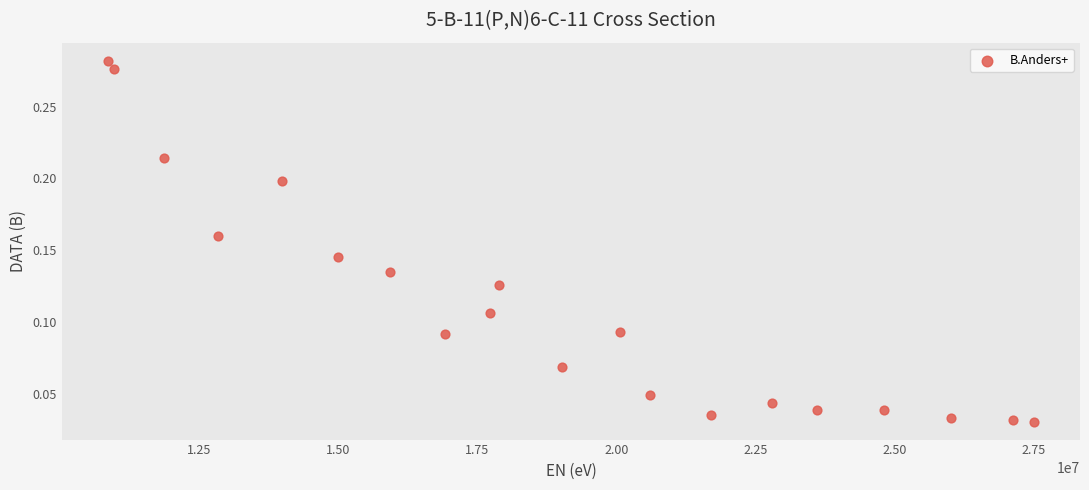

What is the range of X values (max minus min)?

16630000.0